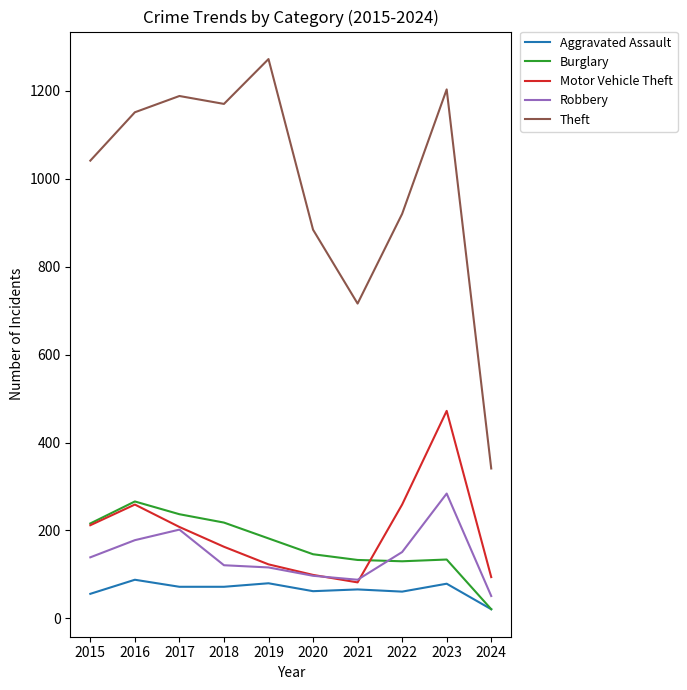

What is the minimum value for Motor Vehicle Theft?

82